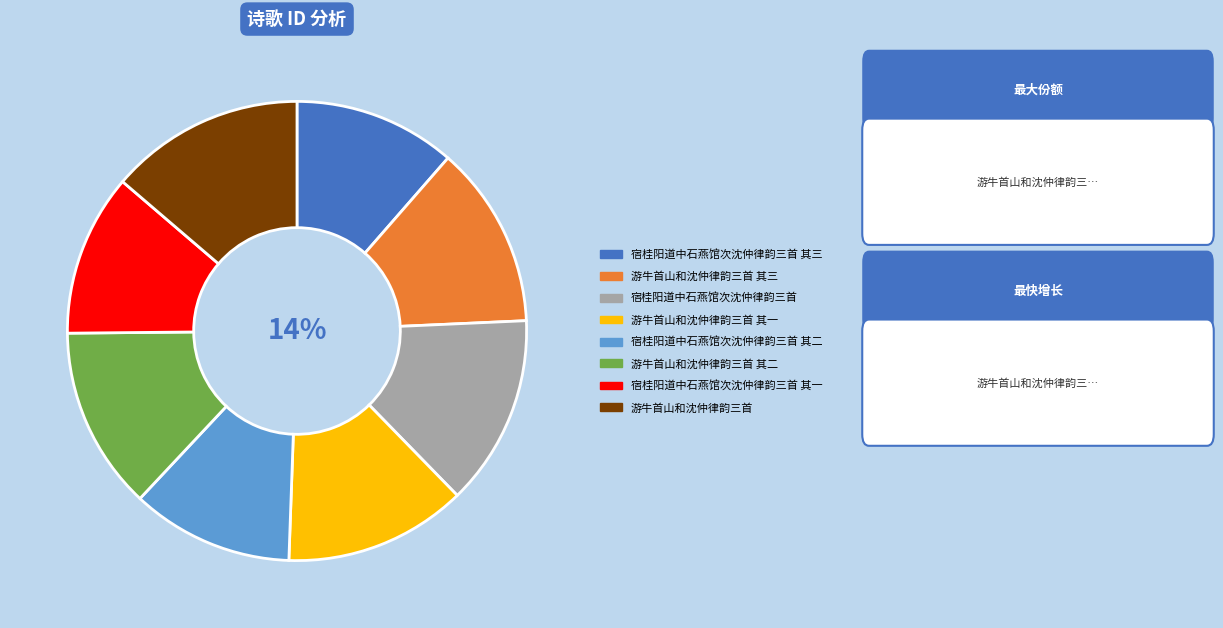

Which has a higher value, 游牛首山和沈仲律韵三首 or 宿桂阳道中石燕馆次沈仲律韵三首 其三?

游牛首山和沈仲律韵三首